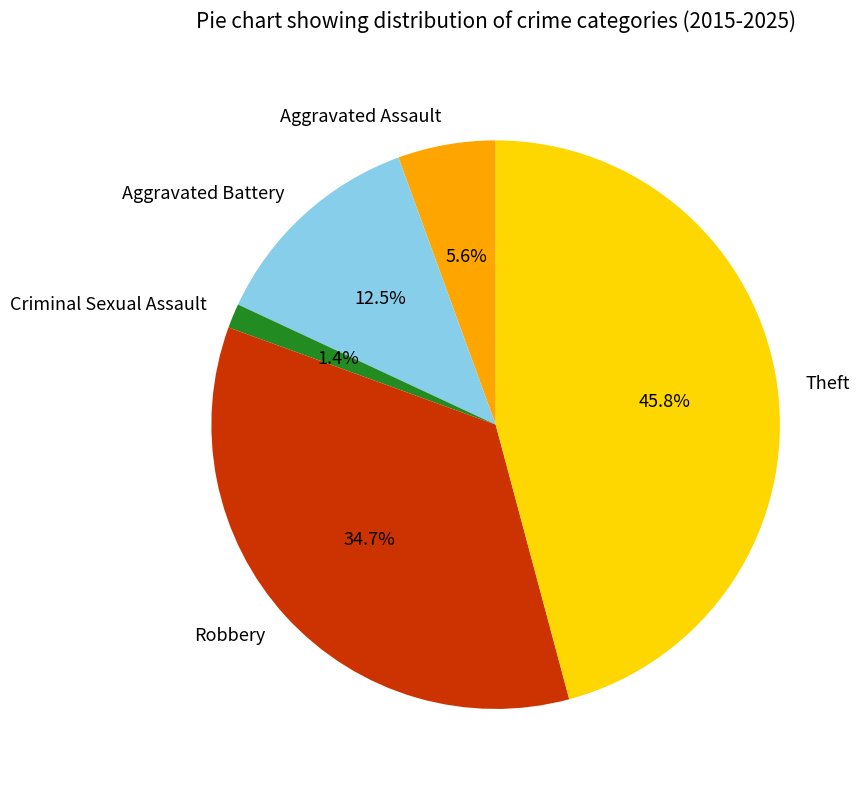

Does Aggravated Battery represent more than half of the total?

No